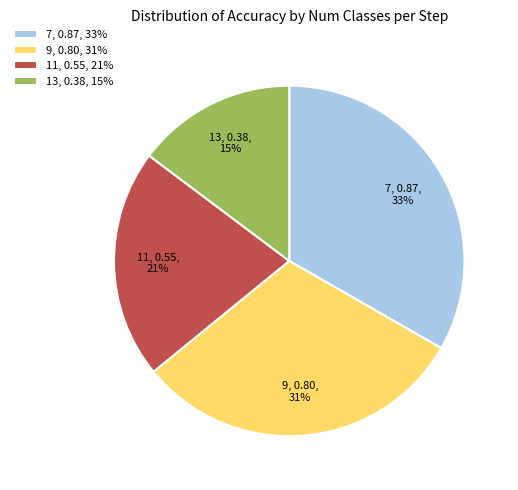

Count the number of slices in the pie.

4